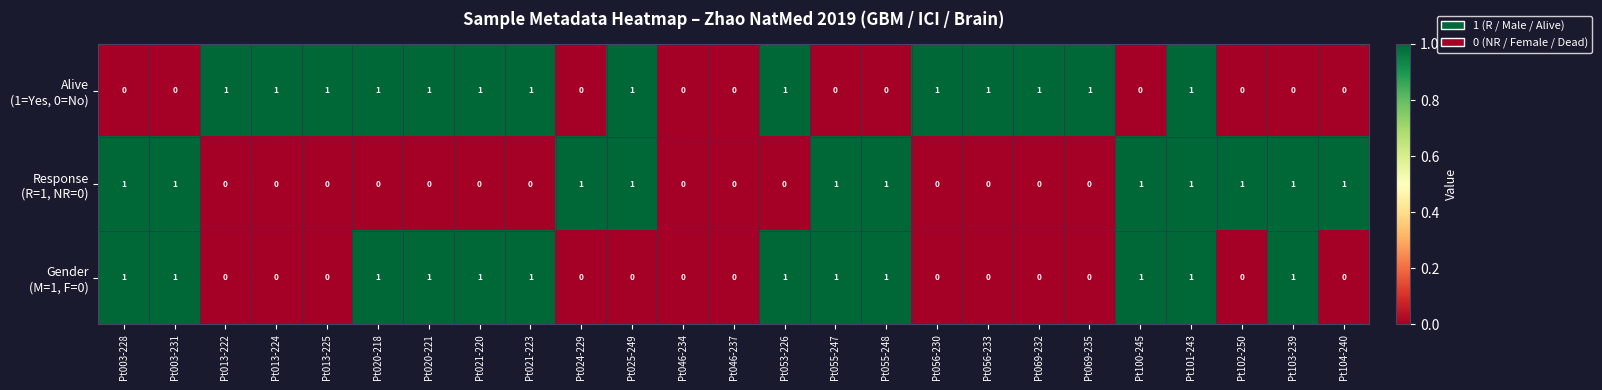

At which category is the sum across all series the highest?

Pt101-243